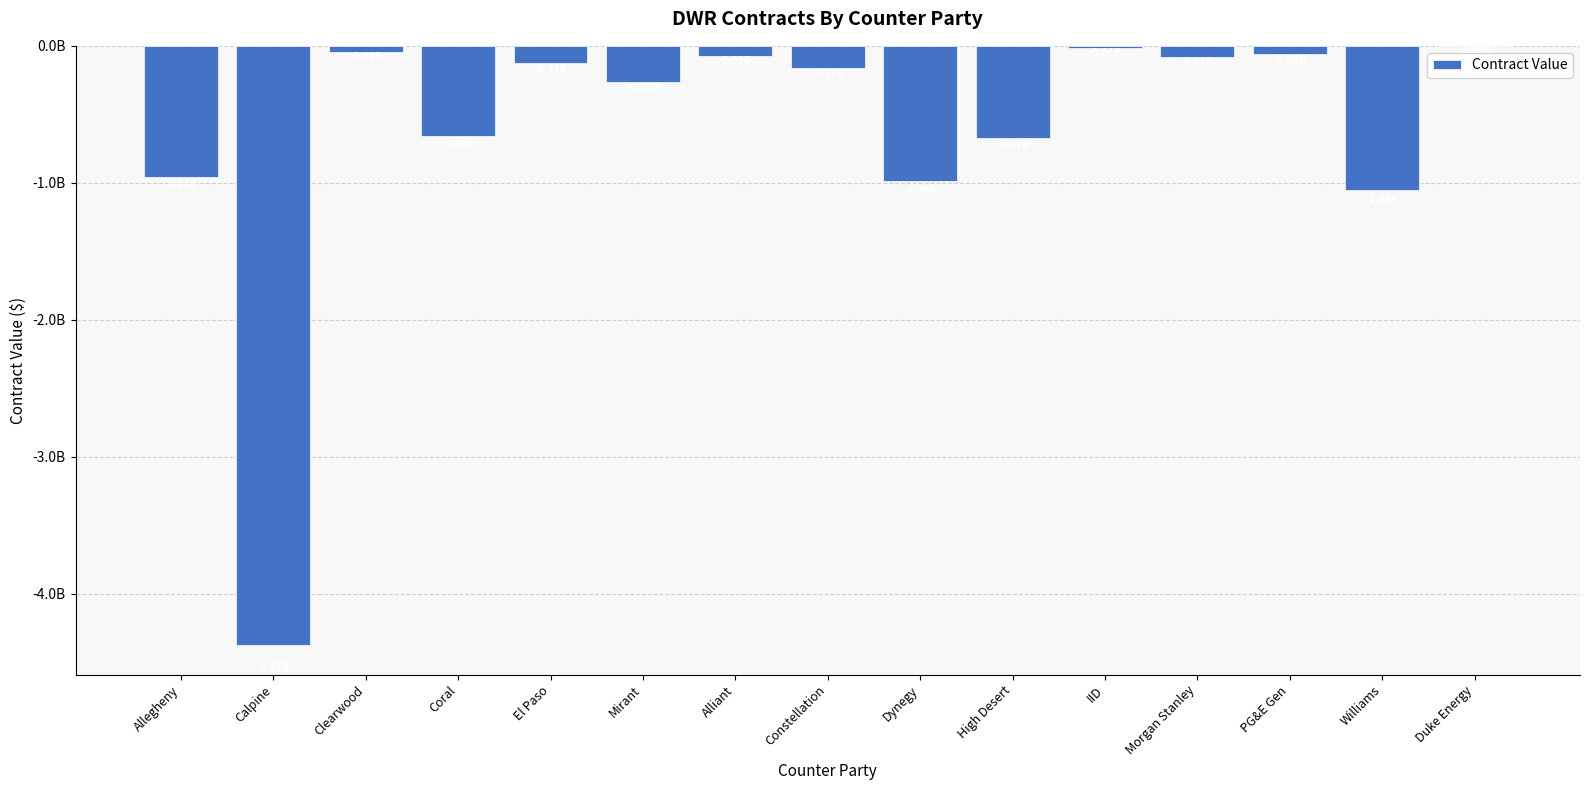

What is the difference between the maximum and minimum values?

4371112909